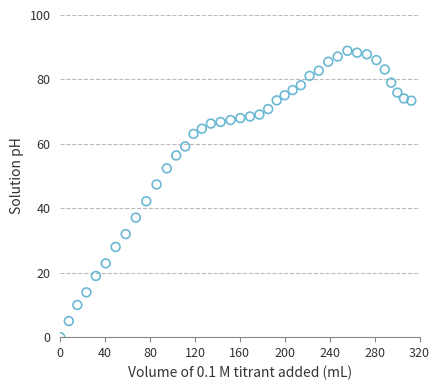

What is the range of X values (max minus min)?

312.7